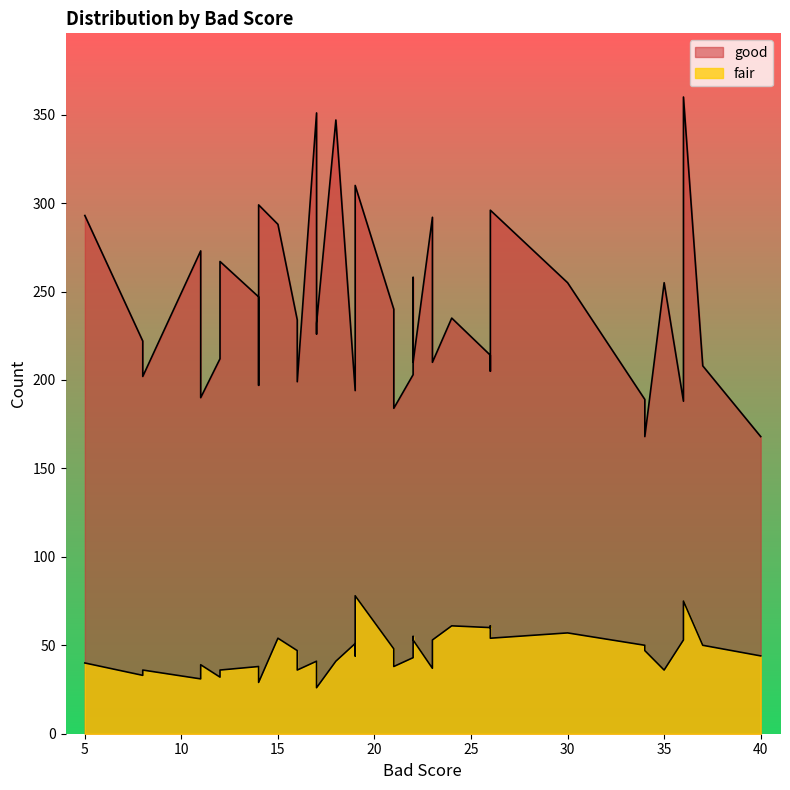

Which series has the widest spread of values?

good